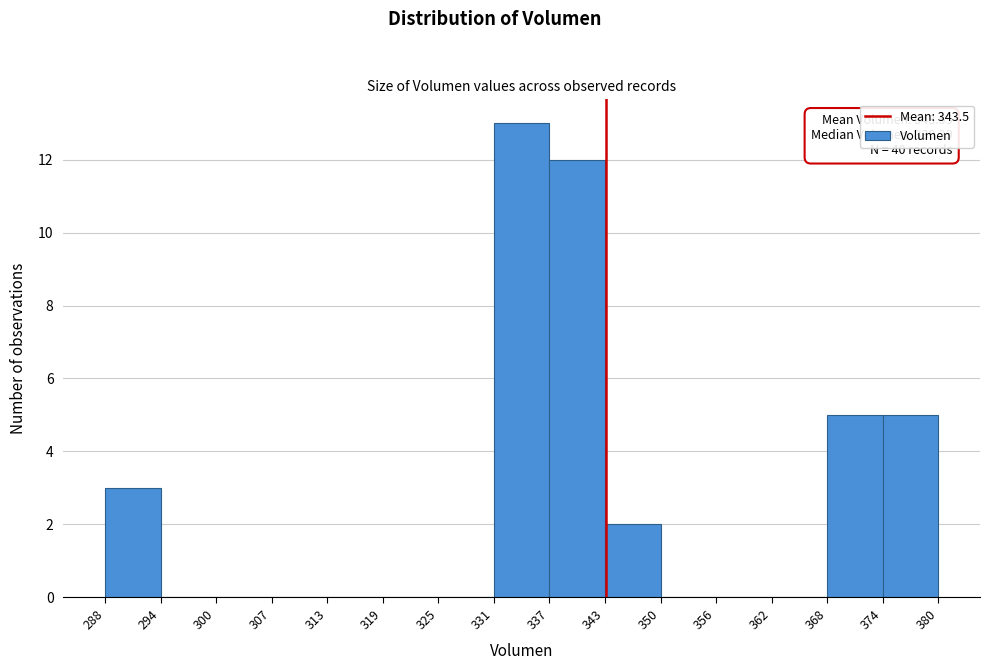

Which range on the x-axis has the tallest bar?

331 to 337